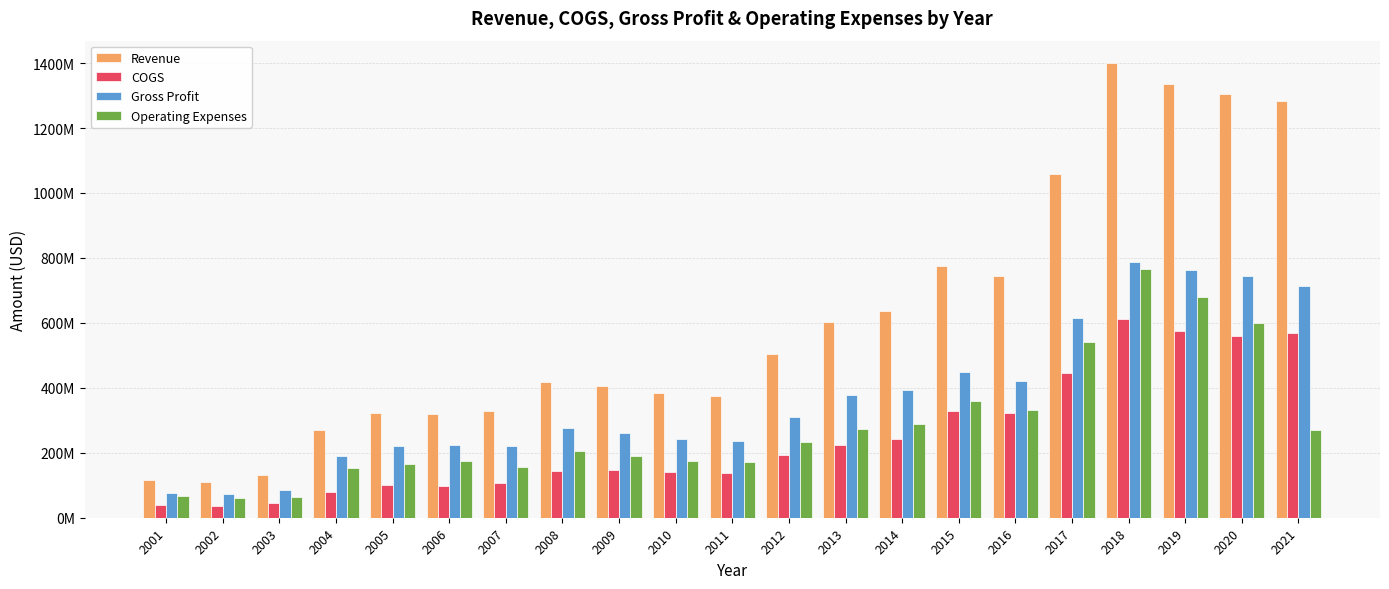

What are all the series names shown in the legend?

Revenue, COGS, Gross Profit, Operating Expenses